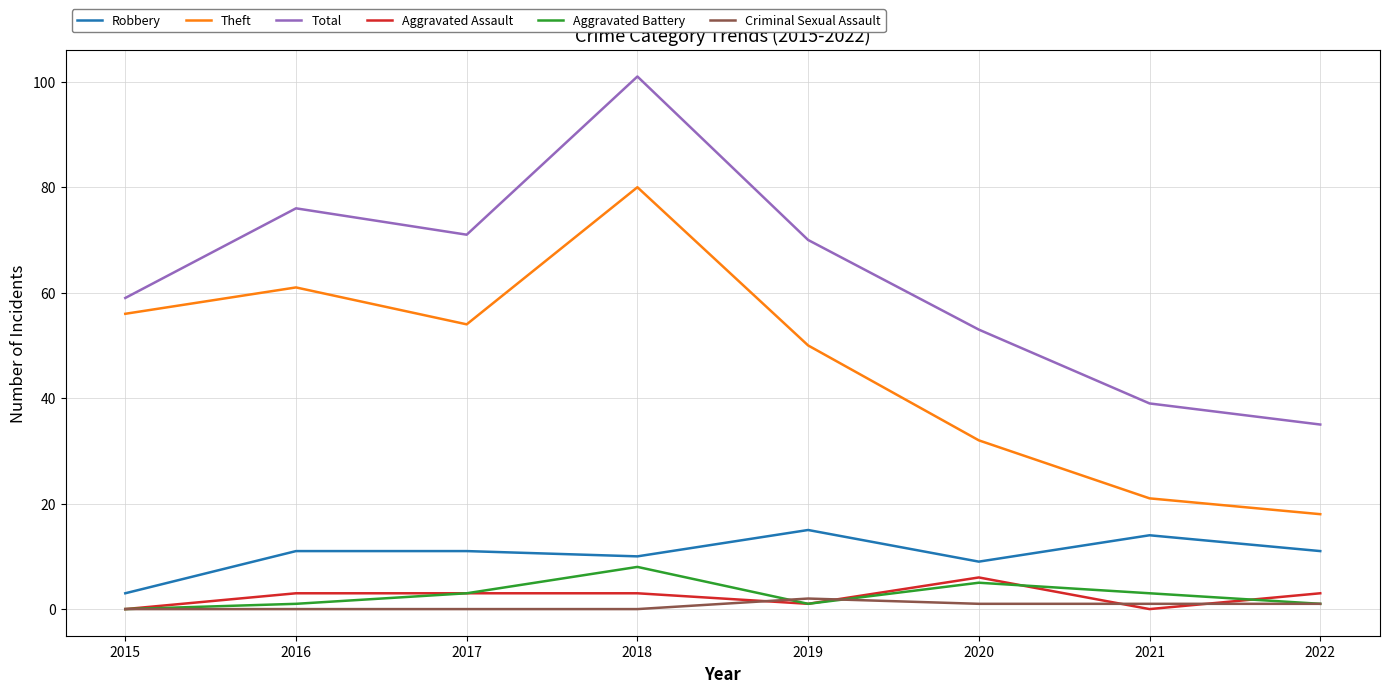

True or false: Theft and Total cross at least once.

False